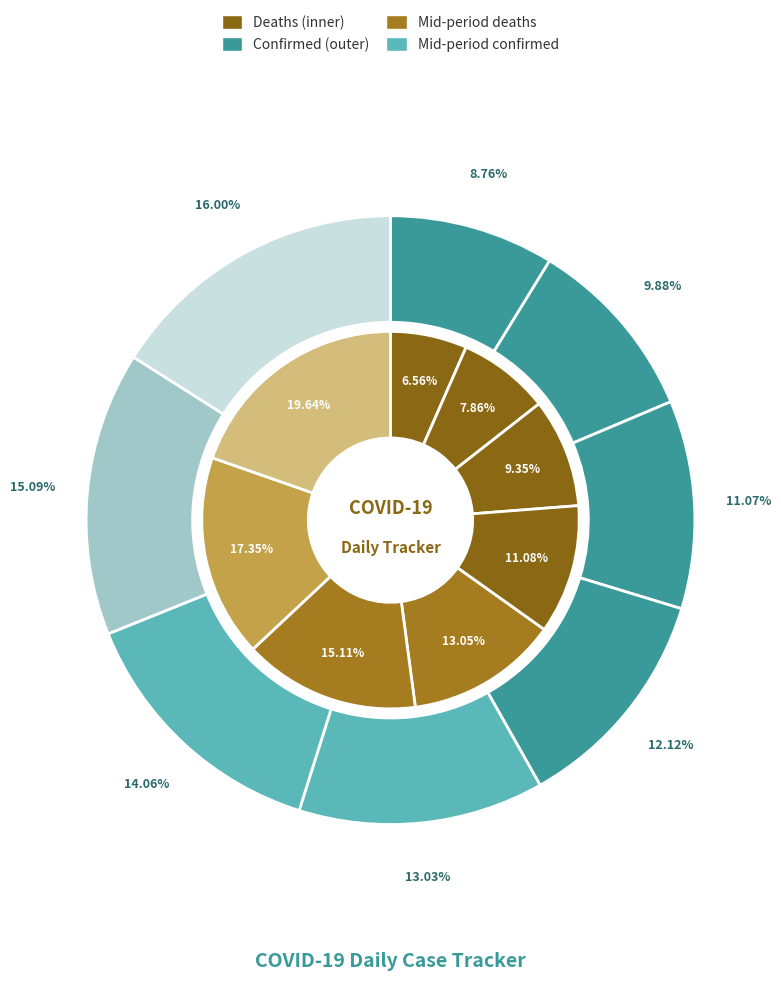

Does any single category account for the majority?

No